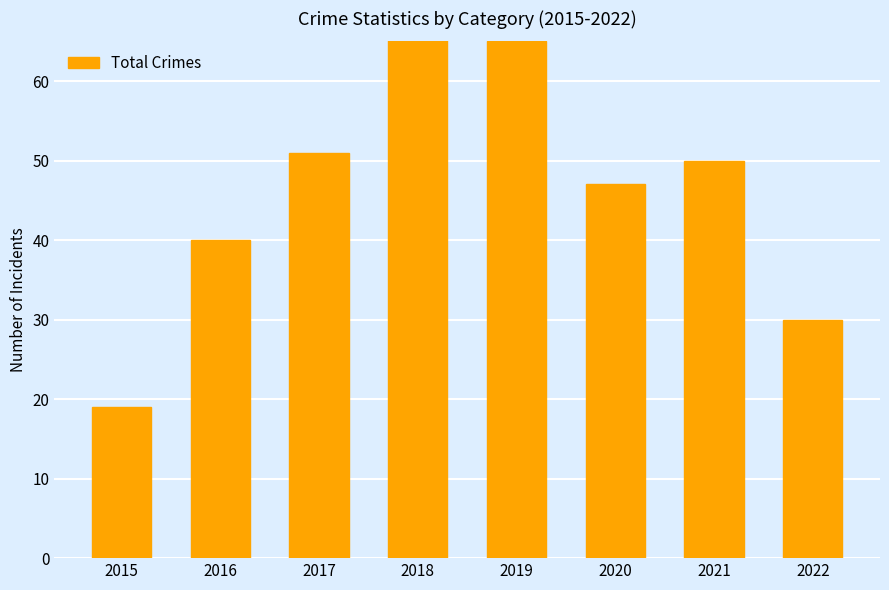

Rank the categories by value from lowest to highest.

2015, 2022, 2016, 2020, 2021, 2017, 2019, 2018